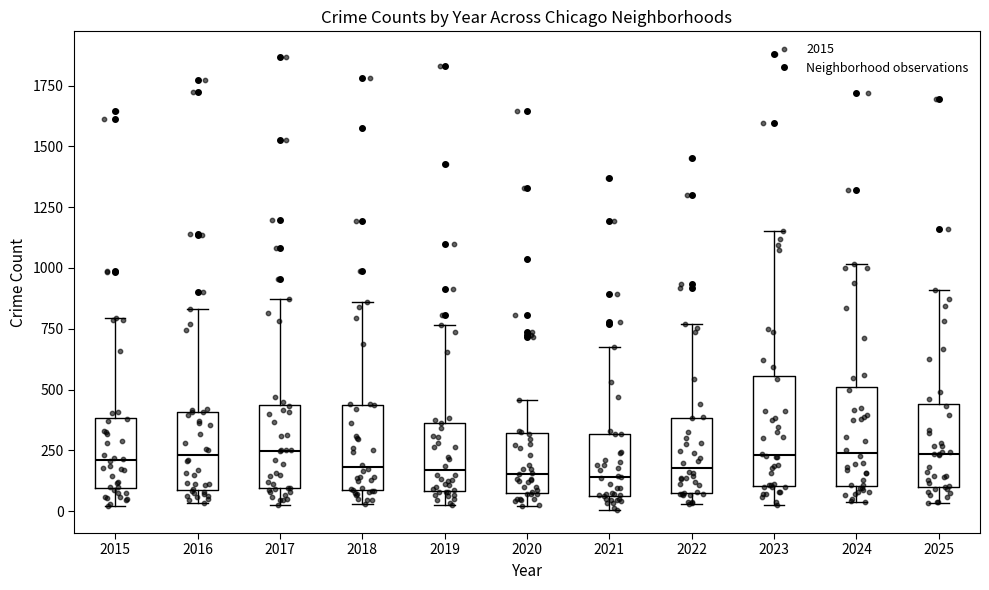

Reading left to right, read every box against the y-axis: the position of its median line, the range the box covers, and the ends of its whiskers. The values are not printed on the chart, so give them approximately, as read against the axis.

2015: median 200, box 100 to 400, whiskers 0 to 800
2016: median 250, box 100 to 400, whiskers 50 to 850
2017: median 250, box 100 to 450, whiskers 50 to 850
2018: median 200, box 100 to 450, whiskers 50 to 850
2019: median 150, box 100 to 350, whiskers 0 to 750
2020: median 150, box 100 to 300, whiskers 0 to 450
2021: median 150, box 50 to 300, whiskers 0 to 650
2022: median 200, box 100 to 400, whiskers 50 to 750
2023: median 250, box 100 to 550, whiskers 50 to 1150
2024: median 250, box 100 to 500, whiskers 50 to 1000
2025: median 250, box 100 to 450, whiskers 50 to 900